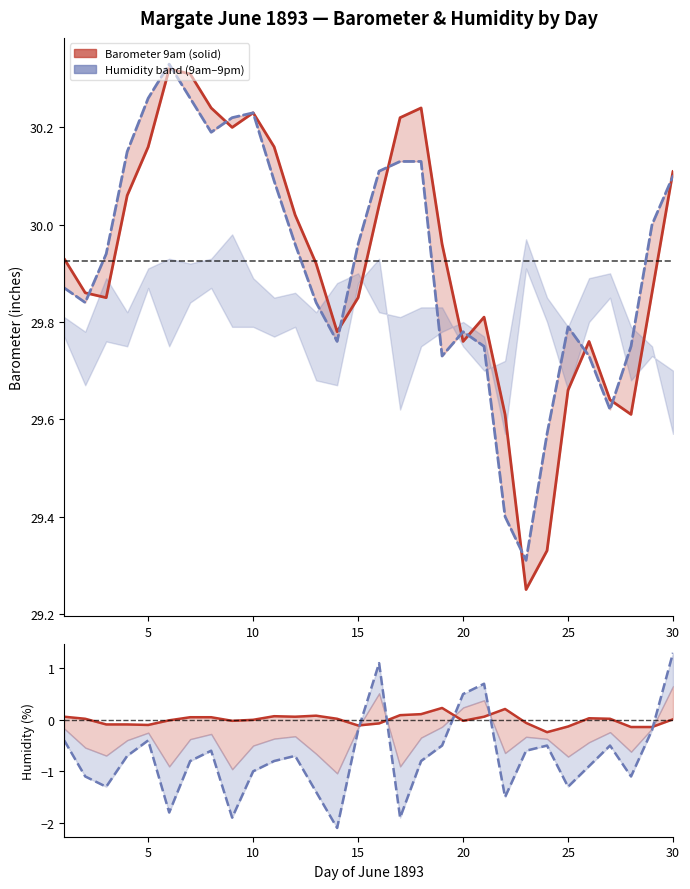

Rank the categories by Barometer 9am value from lowest to highest.

23, 24, 22, 28, 27, 25, 20, 26, 14, 21, 3, 15, 2, 29, 13, 1, 19, 12, 16, 4, 30, 5, 11, 9, 17, 10, 8, 18, 7, 6